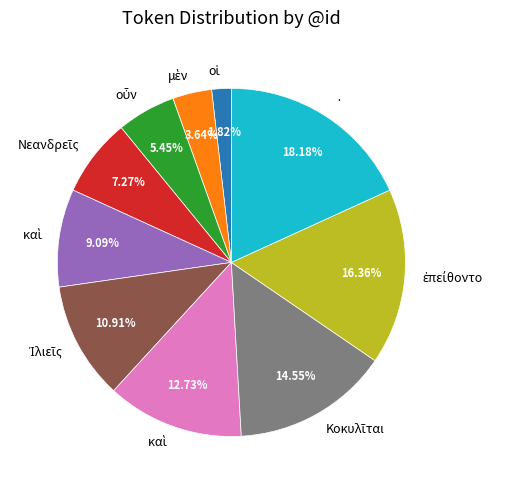

Is there any slice that represents more than half of the pie?

No